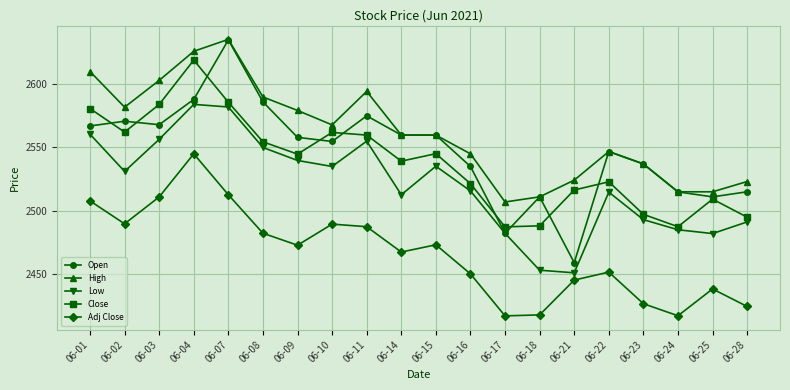

How many lines are shown in the chart?

5